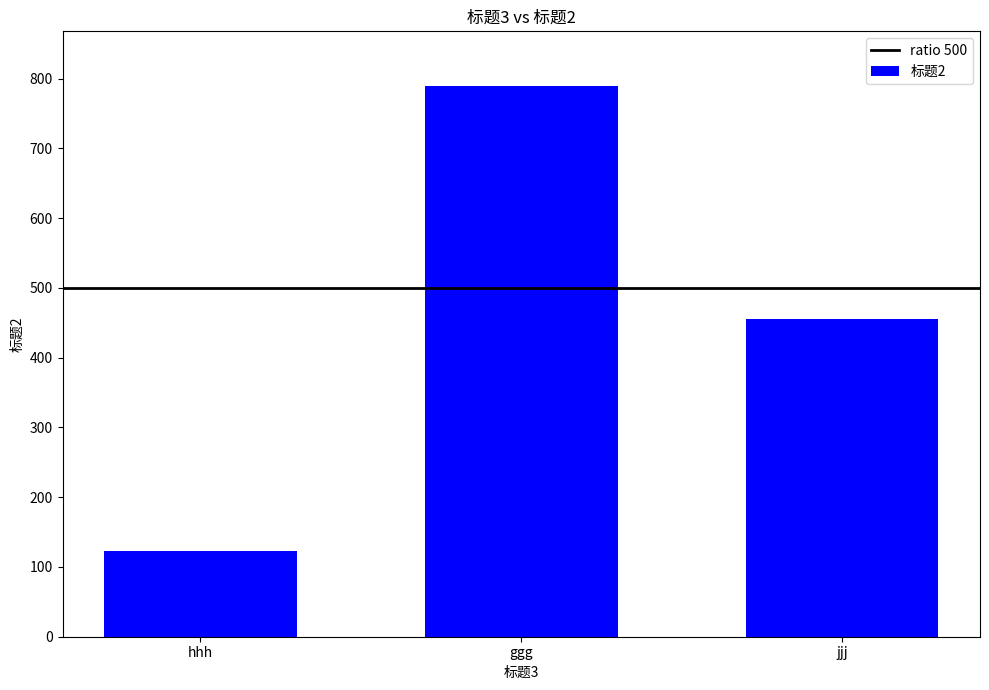

What is the label of the 3rd bar from the right?

hhh